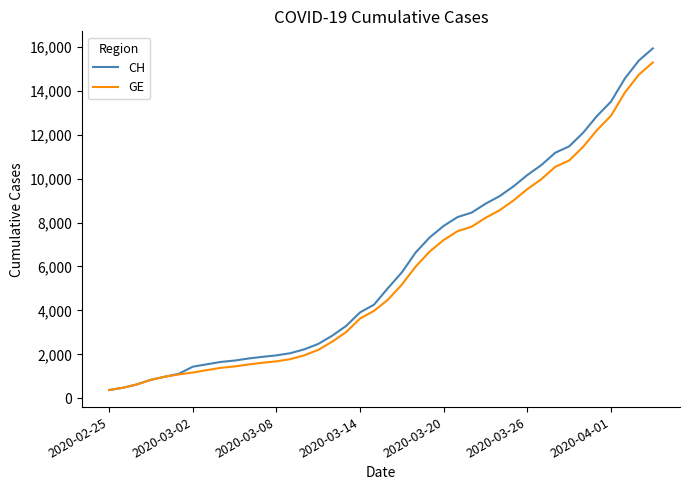

What is the smallest value displayed?

375